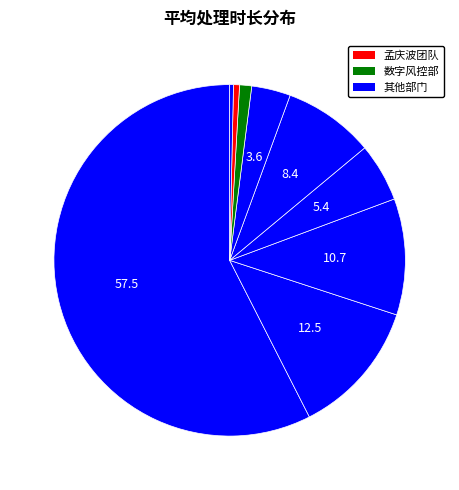

How many slices are in this pie chart?

9